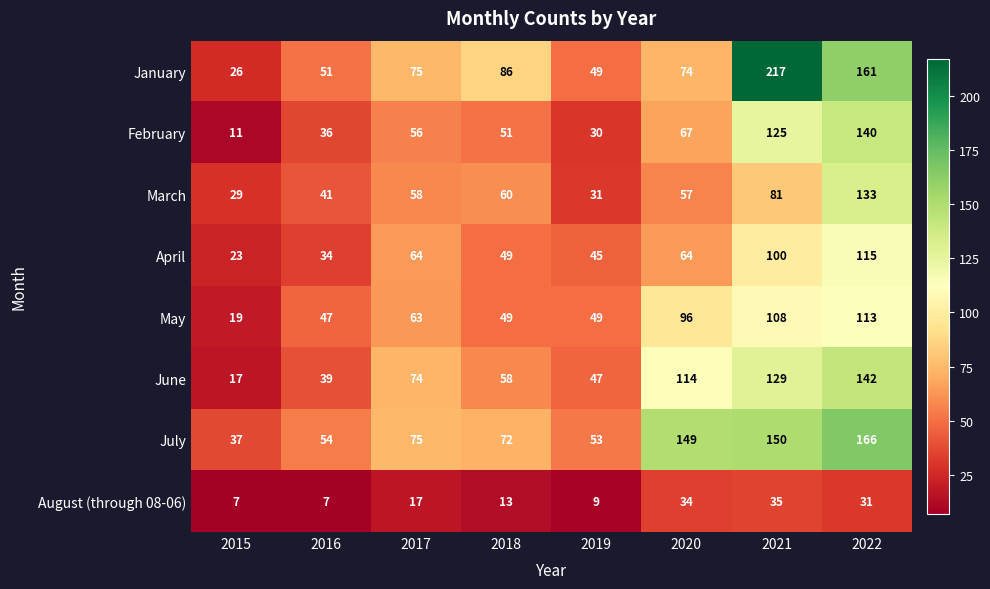

Between 2017 and 2022, which series saw the biggest shift?

July